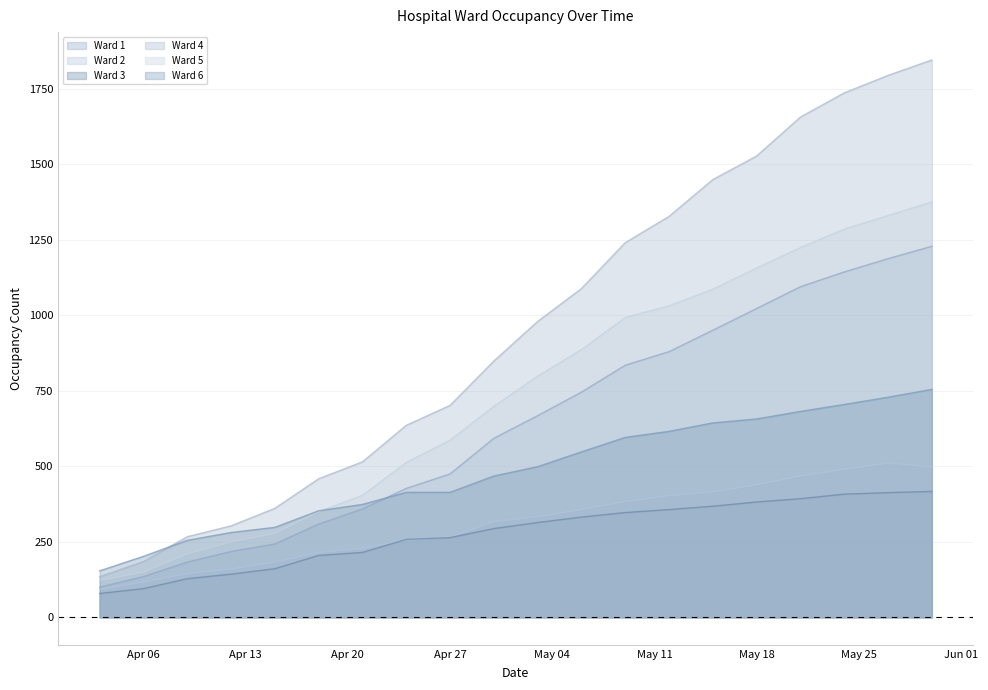

What is the difference between the Ward 4 values at 2020-04-30 and 2020-05-09?

392